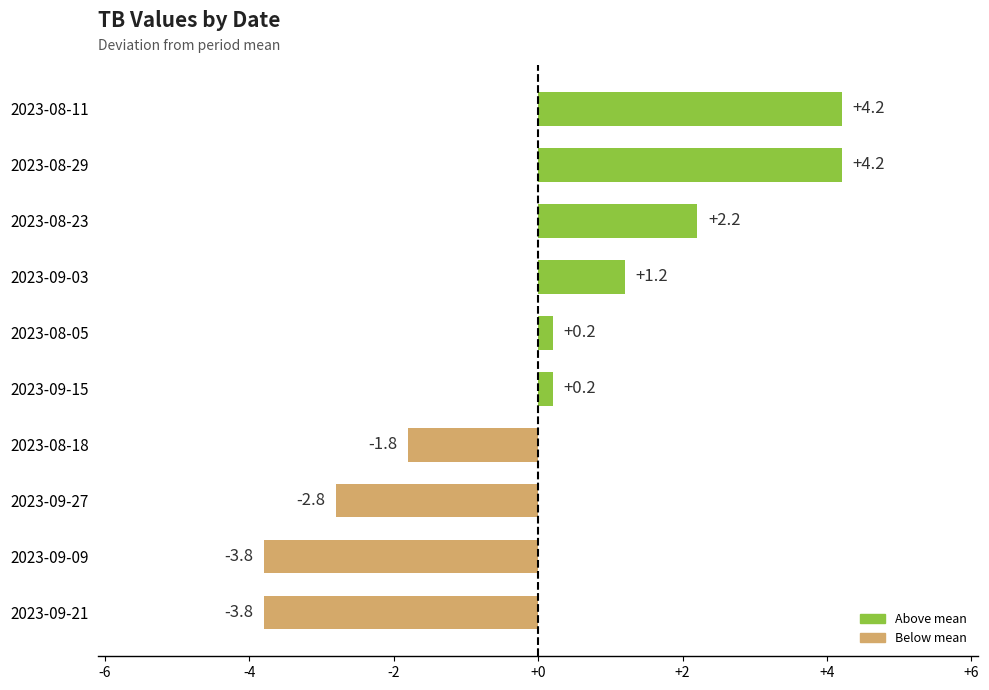

Reading bottom to top, what are all the values shown in this chart?

2023-09-21=-3.8	2023-09-09=-3.8	2023-09-27=-2.8	2023-08-18=-1.8	2023-09-15=0.2	2023-08-05=0.2	2023-09-03=1.2	2023-08-23=2.2	2023-08-29=4.2	2023-08-11=4.2